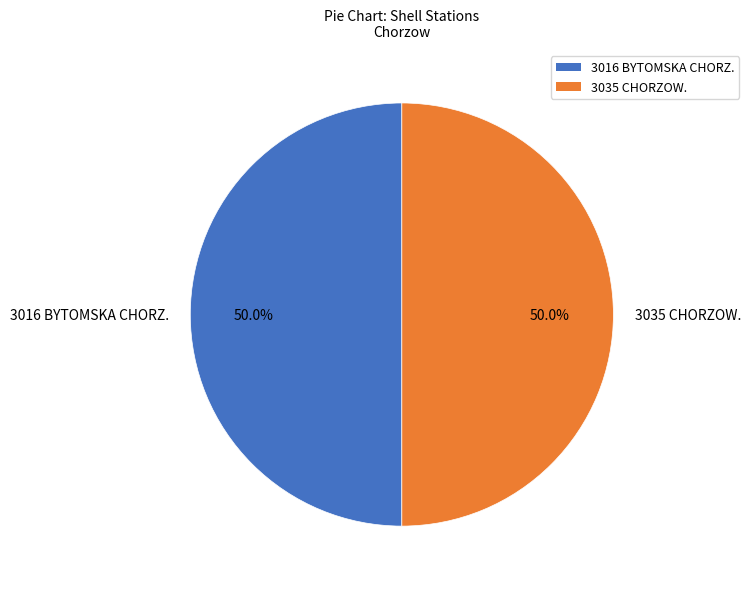

What percentage is the 3035 CHORZOW. slice, to the nearest percent?

50%